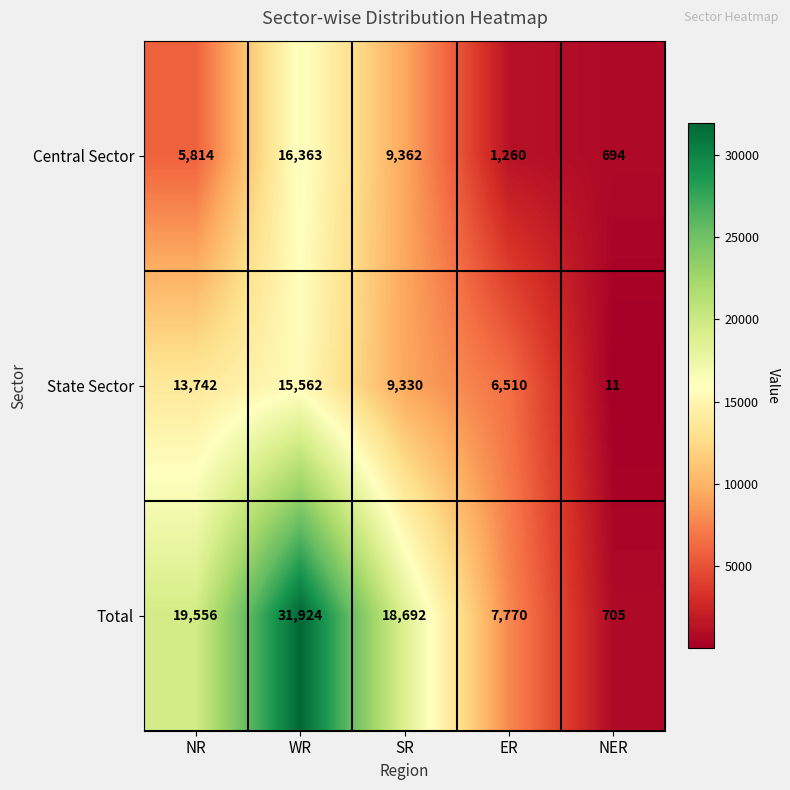

True or false: State Sector has a value of 25243 at WR.

False